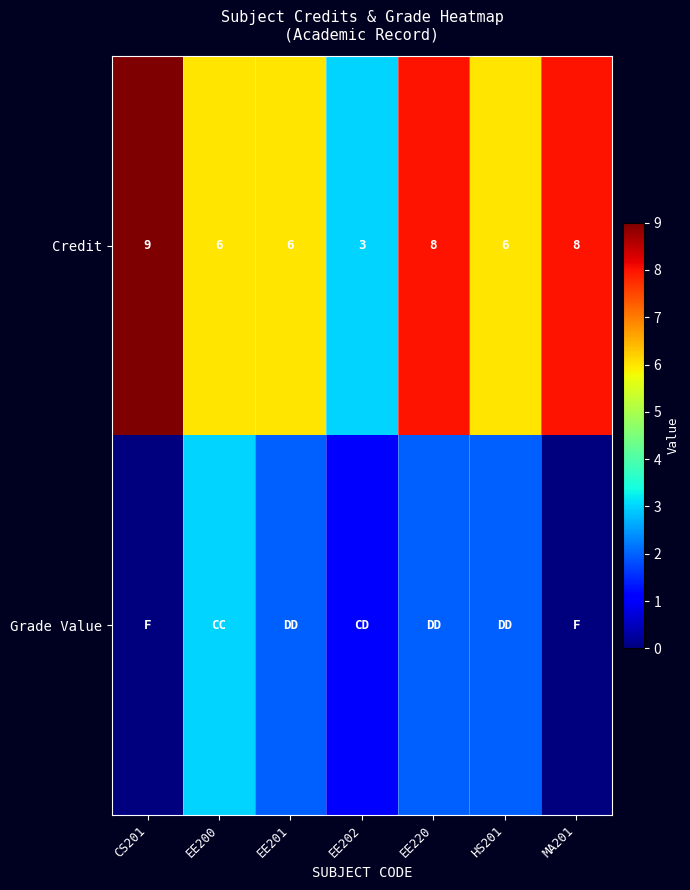

Which category has the lowest value in the Credit series?

EE202